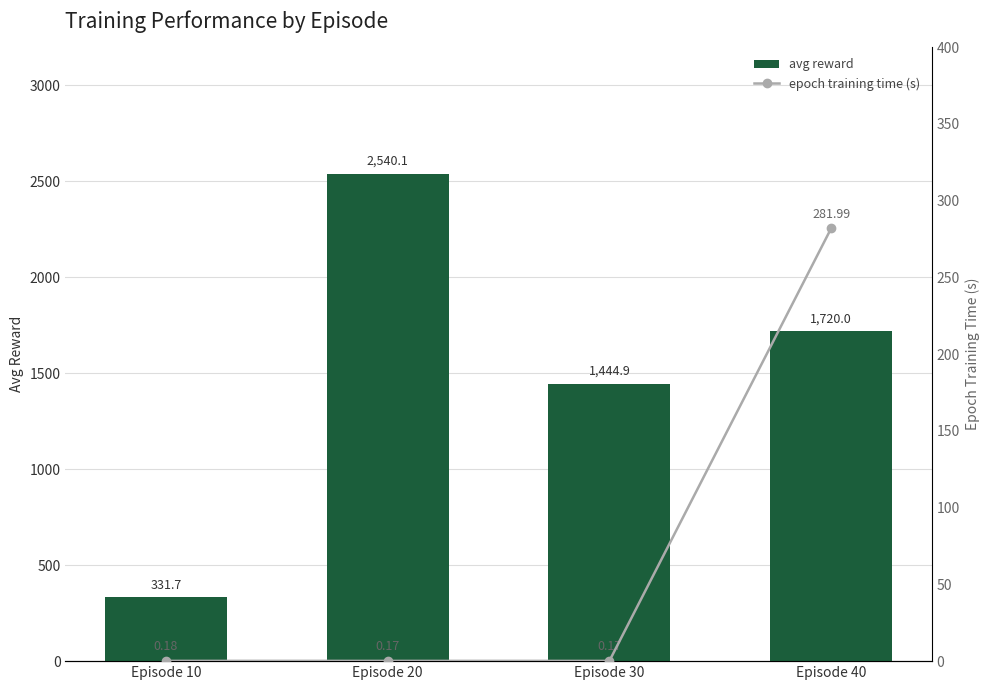

True or false: epoch training time (s) has a value of 0.2 at Episode 30.

True